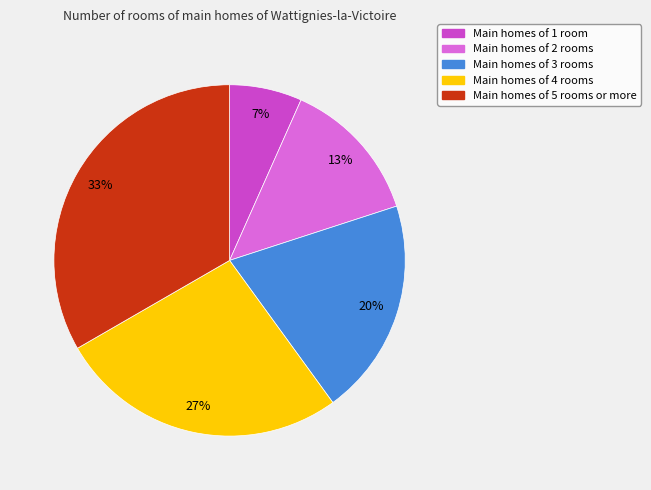

The Main homes of 1 room slice represents 7% of the pie. True or false?

True